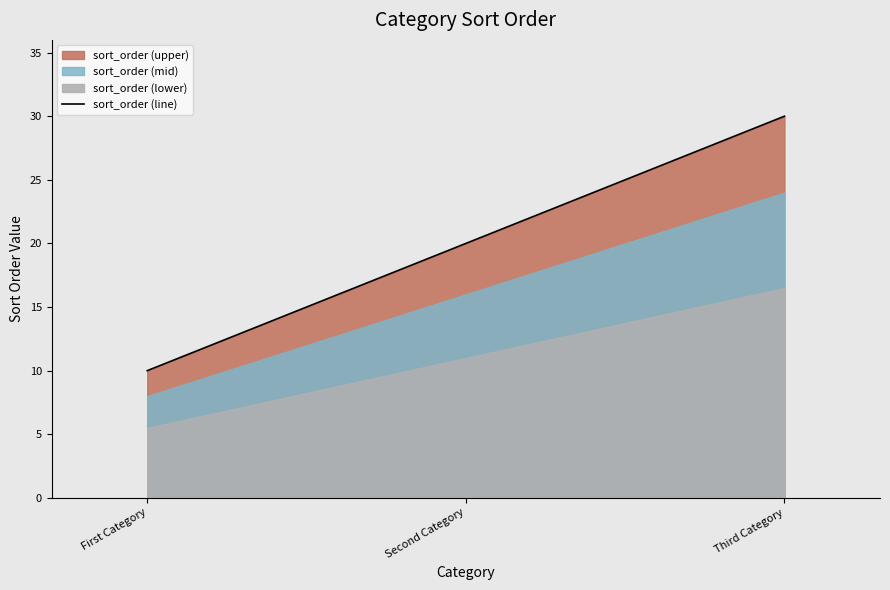

What is the label of the 3rd point from the right?

First Category